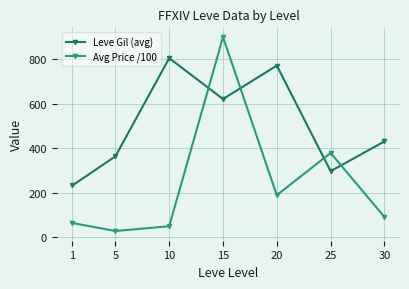

What are all the series names shown in the legend?

Leve Gil (avg), Avg Price /100